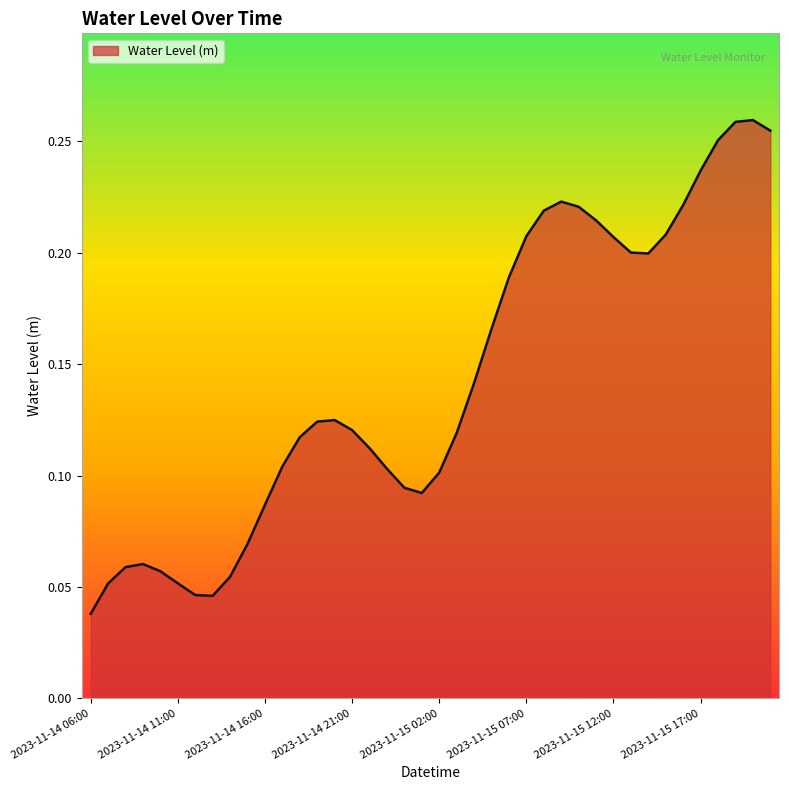

Does the chart display data point markers on the line(s)?

No